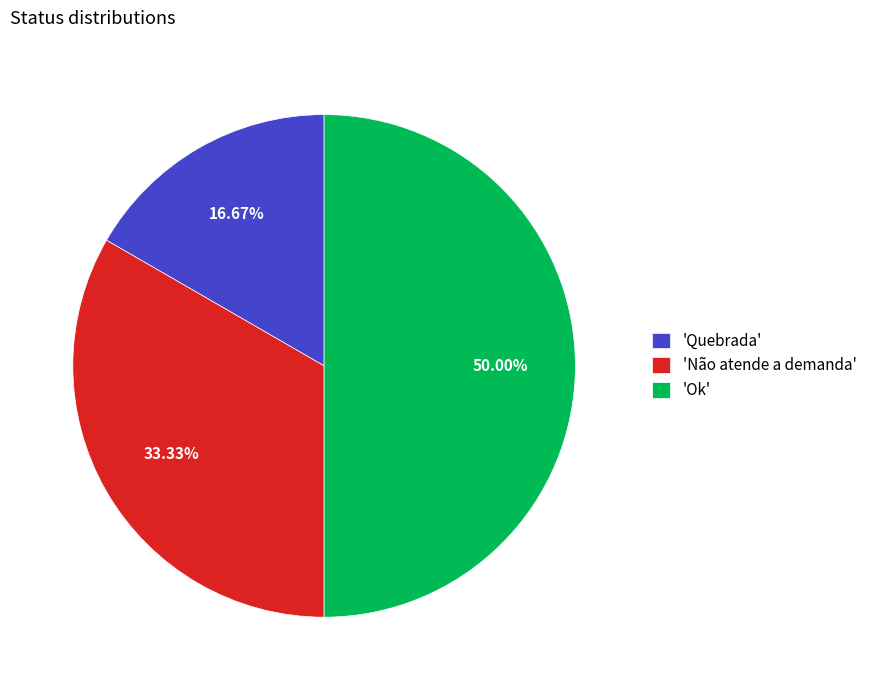

Does 'Quebrada' represent more than half of the total?

No